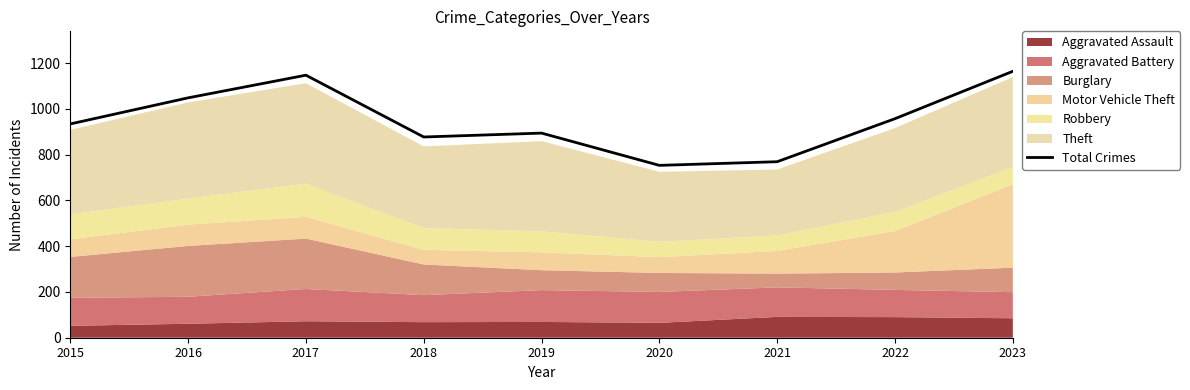

At which label does the data first exceed 934?

2016